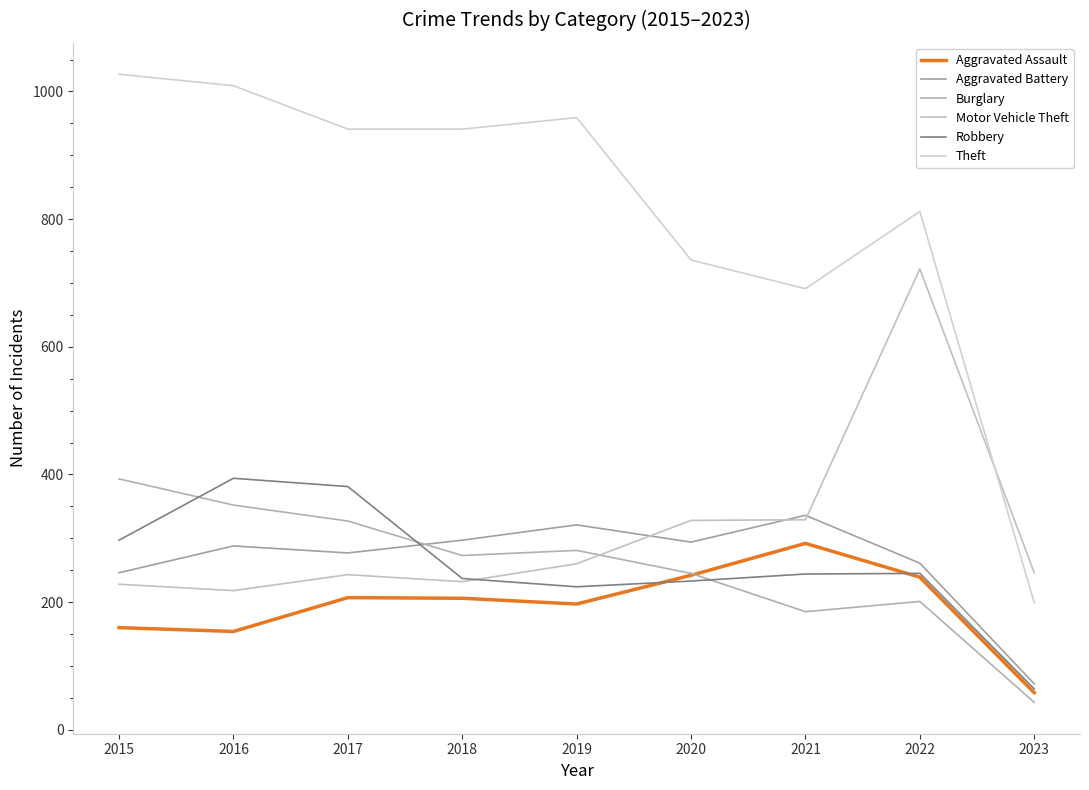

Reading right to left, transcribe all the data shown in this chart.

Aggravated Assault: 58	239	292	242	197	206	207	154	160
Aggravated Battery: 72	261	336	294	321	297	277	288	246
Burglary: 43	201	185	245	281	273	327	352	393
Motor Vehicle Theft: 246	722	329	328	260	232	243	218	228
Robbery: 64	245	244	233	224	237	381	394	297
Theft: 199	812	691	736	959	941	941	1009	1027